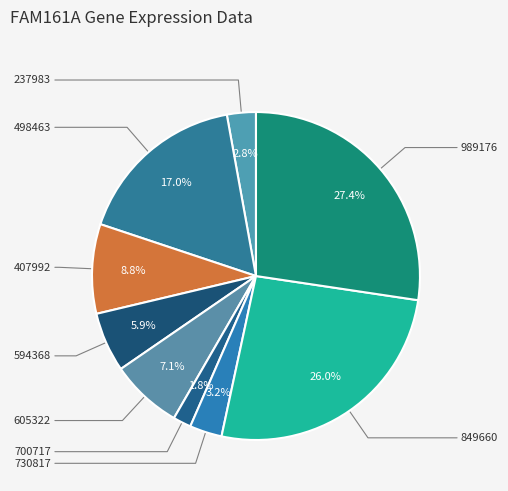

To the nearest percent, what is the average slice percentage?

11%